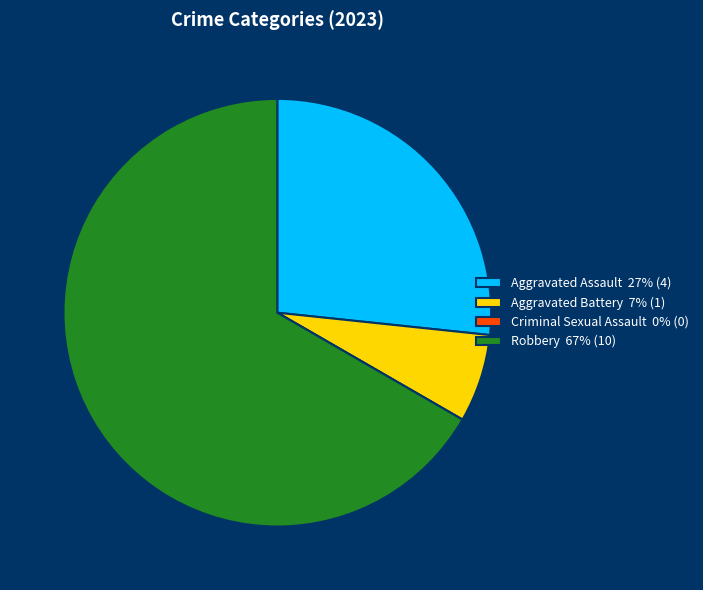

Is there any slice that represents more than half of the pie?

Yes